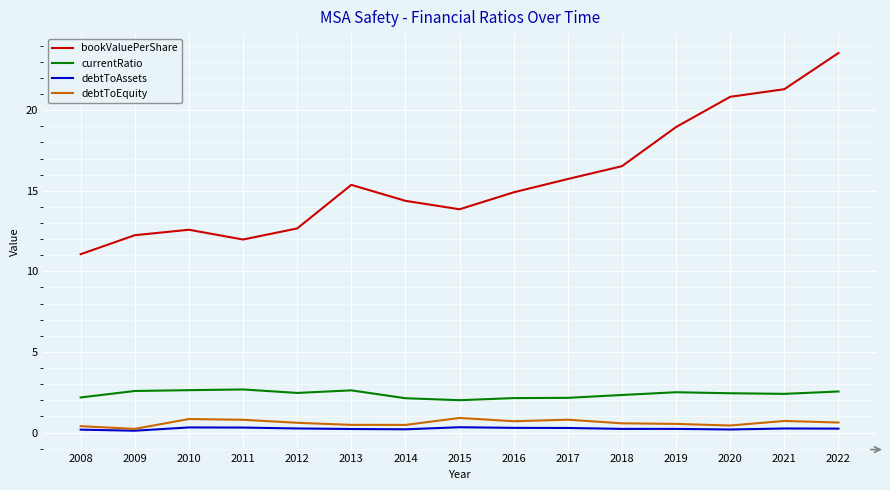

Which series has the largest total across all categories?

bookValuePerShare